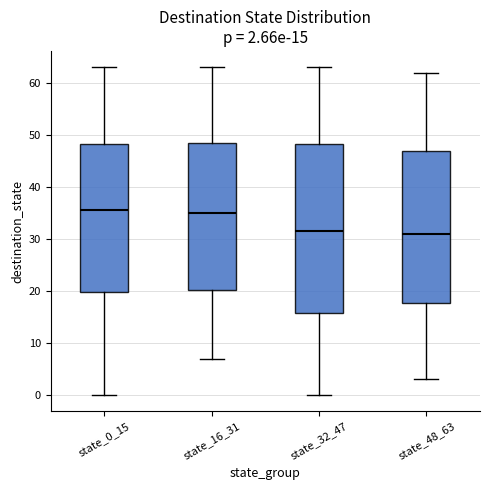

Which box is the tallest, from its lower edge to its upper edge?

state_32_47